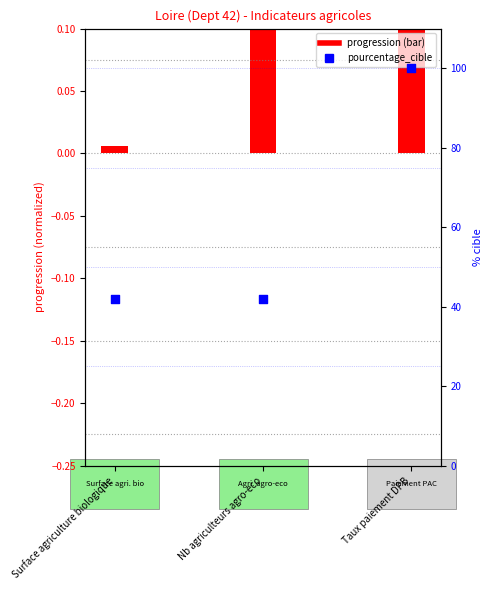

What is the ratio of the value at Taux paiement DPB to the value at Surface agriculture biologique?

2.4